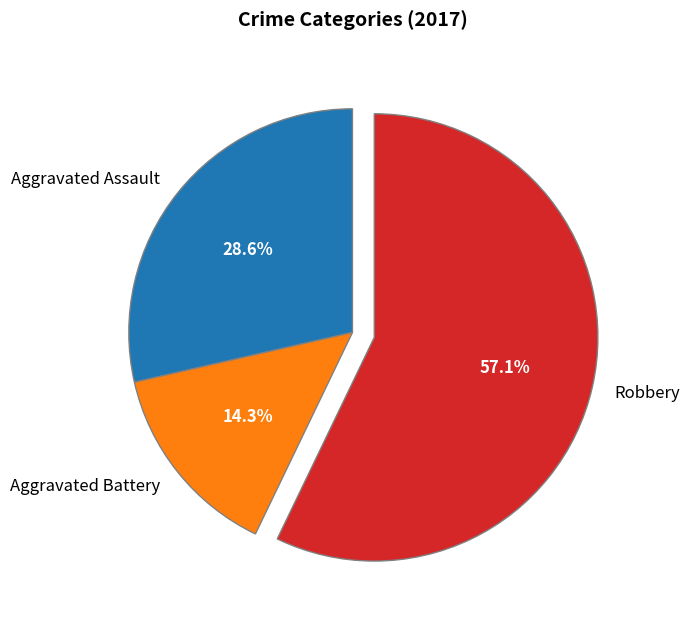

True or false: Aggravated Assault accounts for 29% of the total.

True